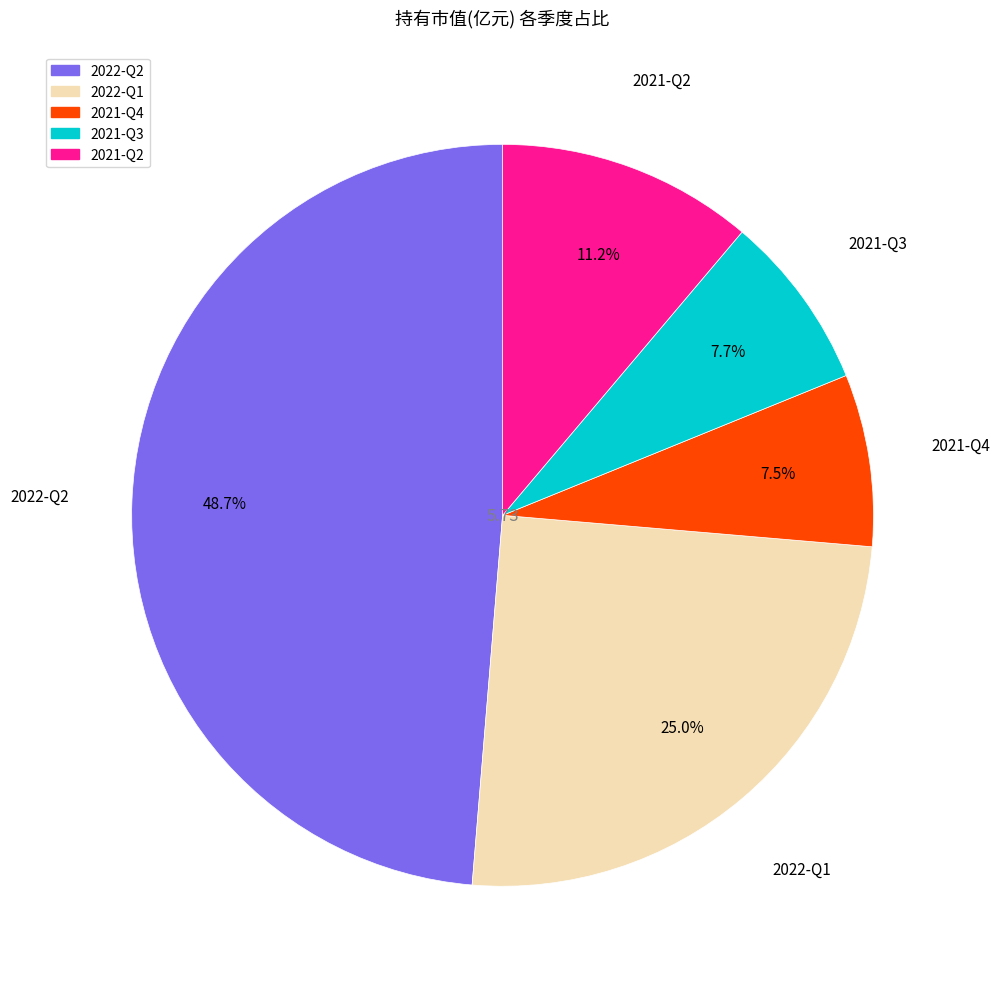

What percentage is the 2022-Q1 slice, to the nearest percent?

25%